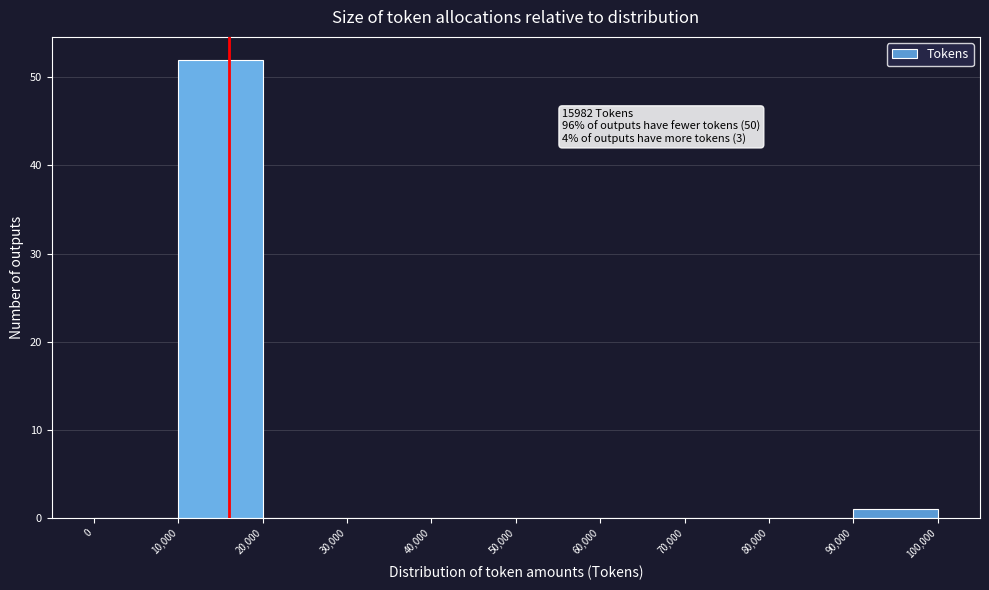

Over which range of the x-axis is the bar tallest?

10,000 to 20,000